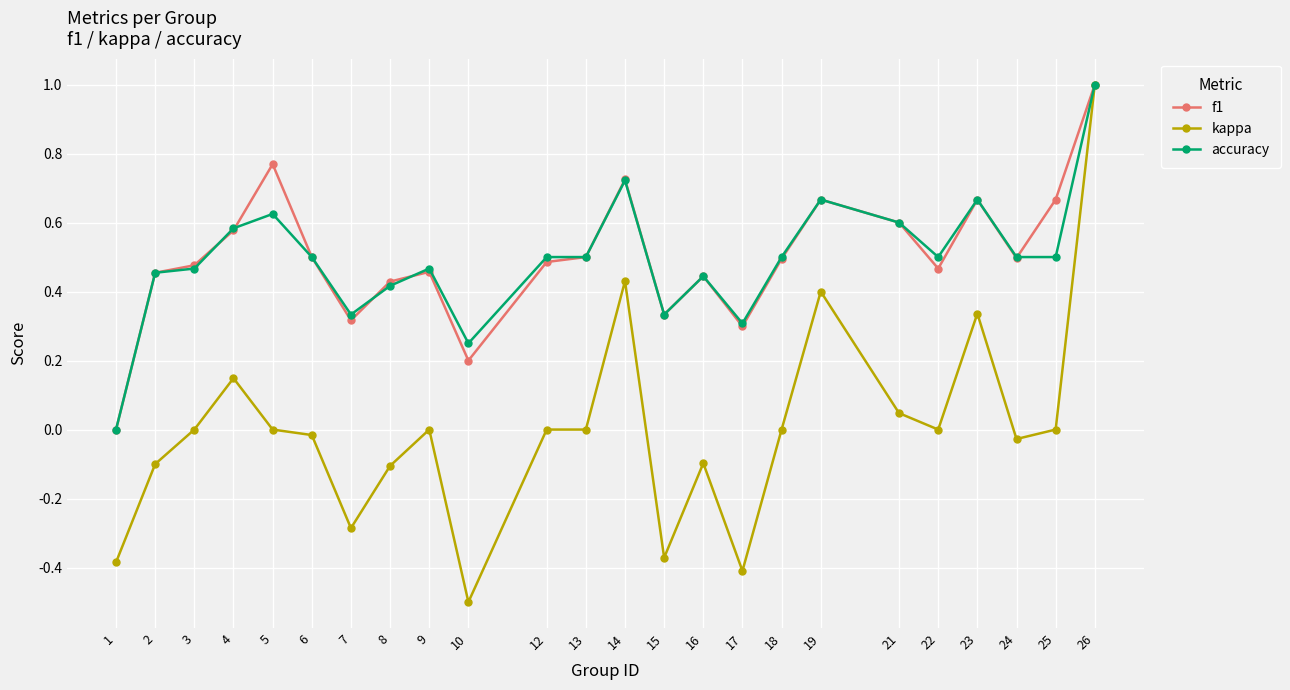

How many values in f1 are above zero?

23